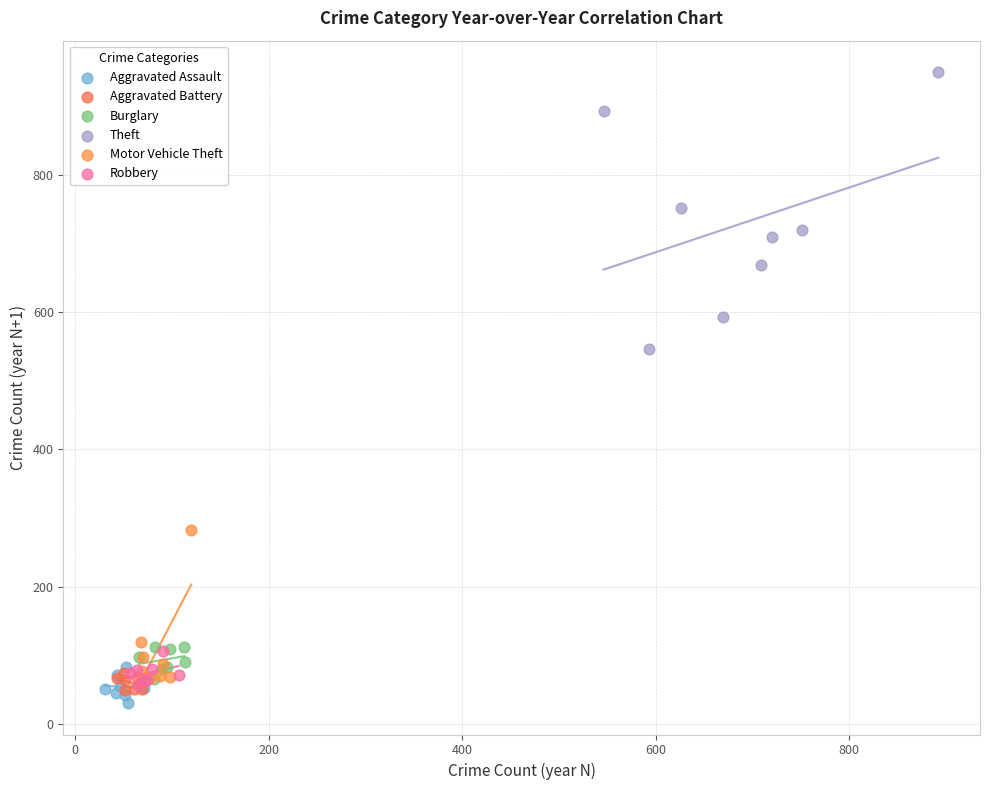

Which series has the largest Y range (max minus min)?

Theft